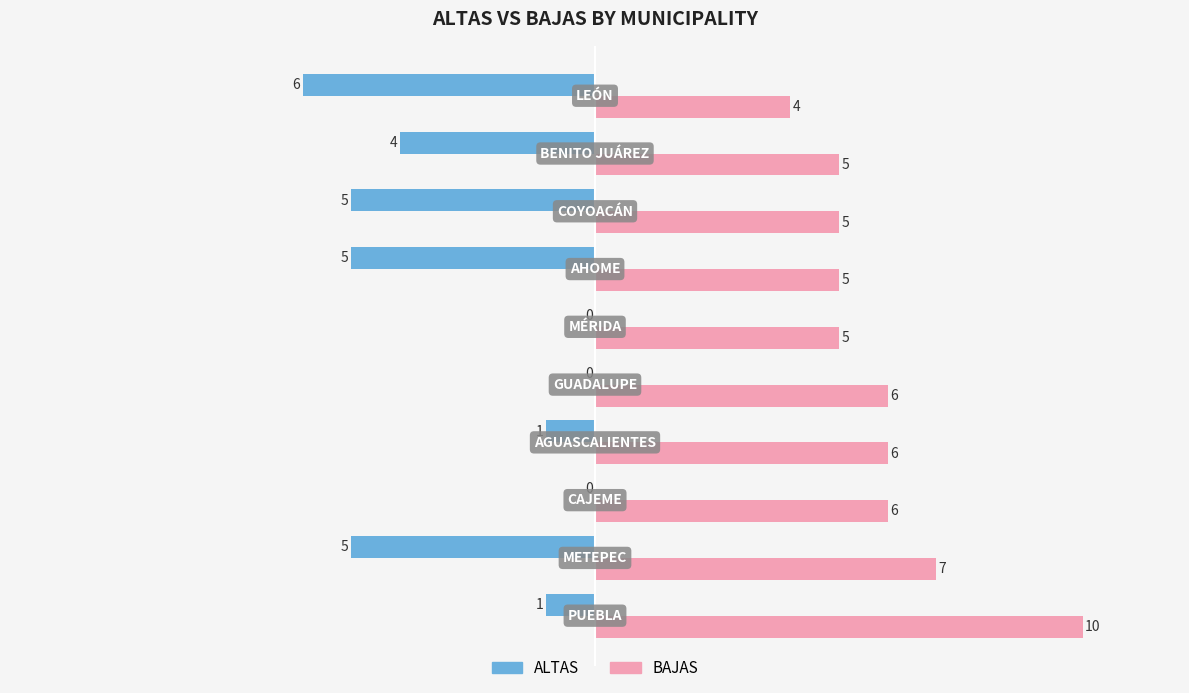

Which series has the largest total across all categories?

BAJAS